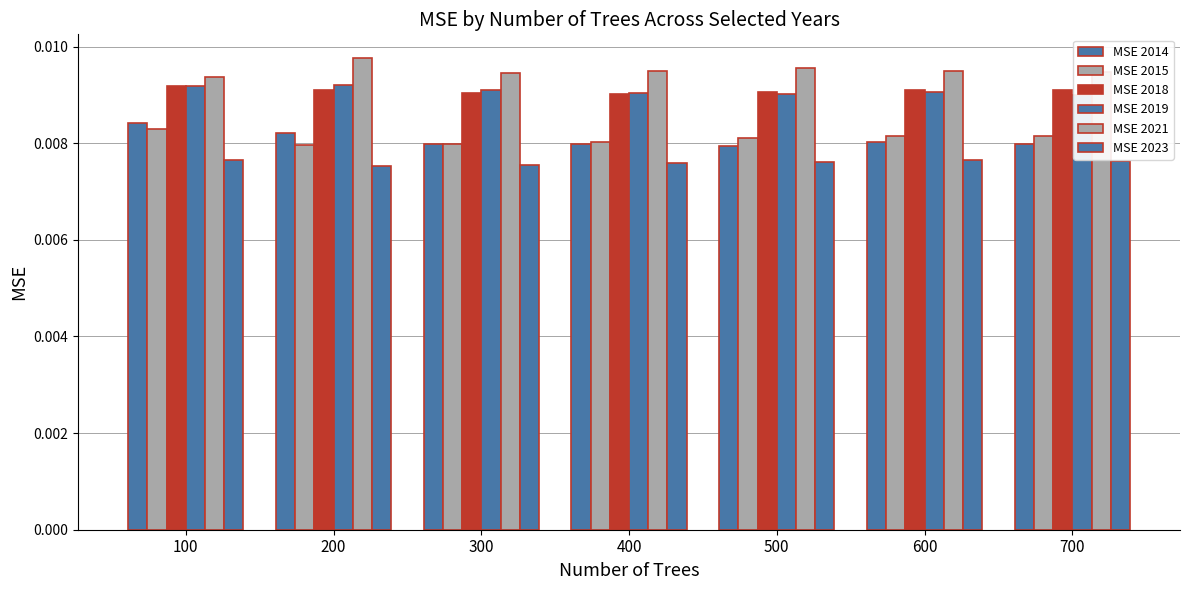

At which category is the sum across all series the highest?

100